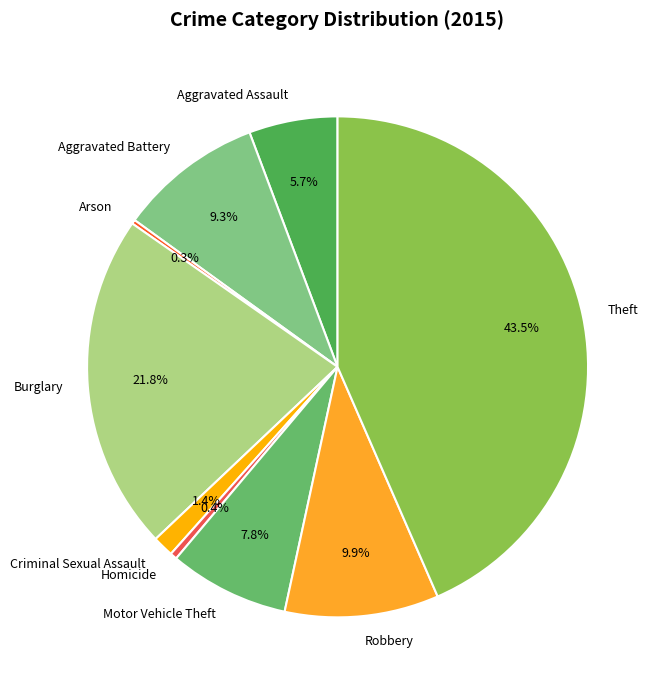

Is Homicide the majority of the pie?

No